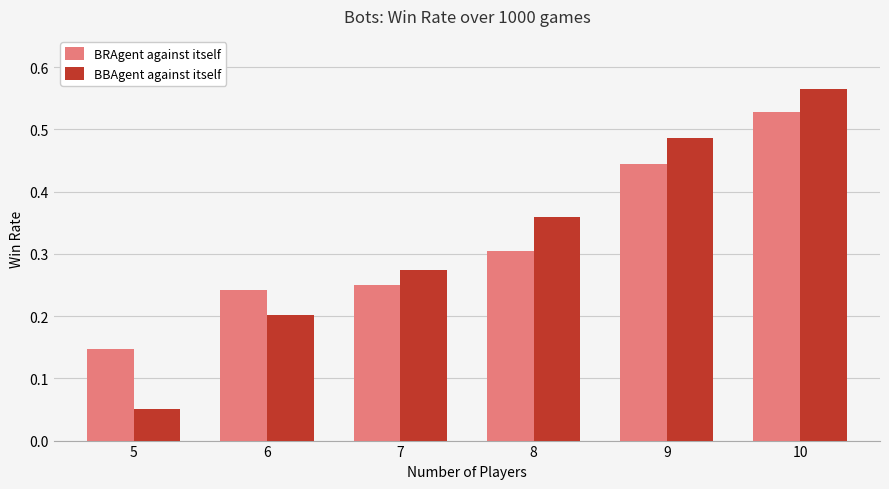

At which label does BBAgent against itself reach its minimum?

5